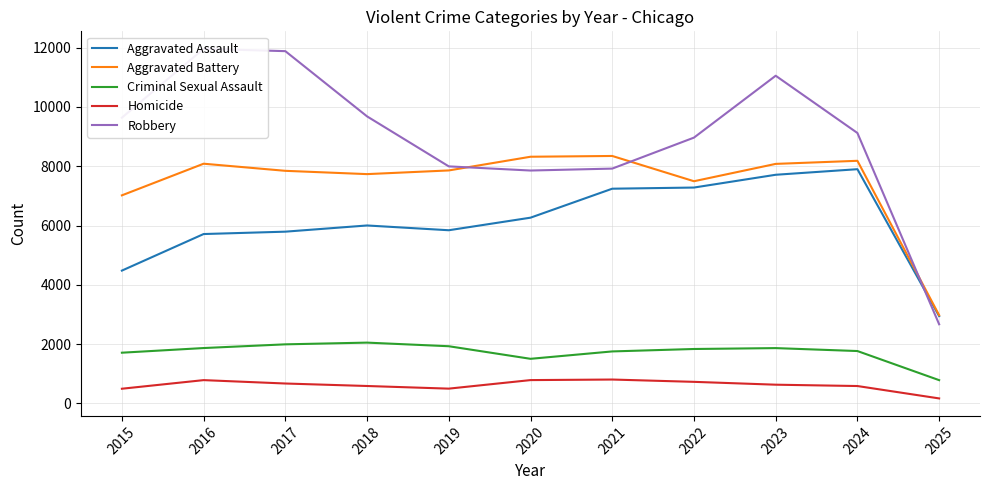

Which category has the lowest value in the Aggravated Battery series?

2025